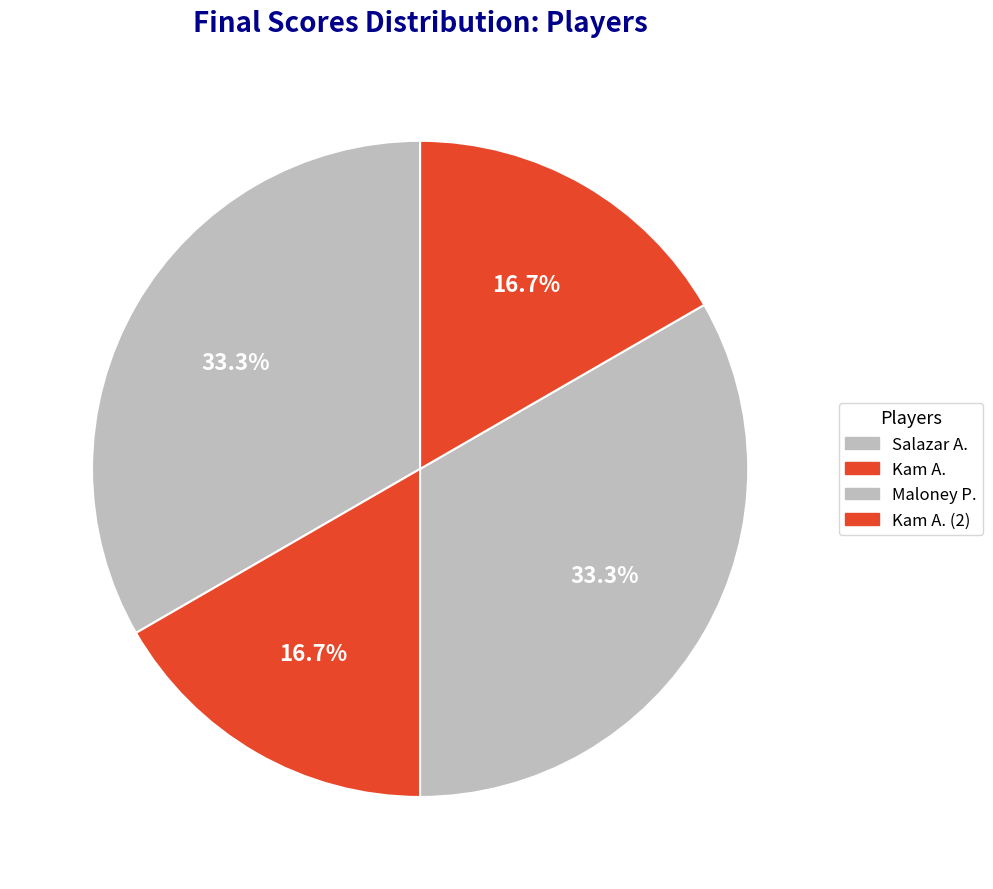

To the nearest percent, what percentage of the pie is Kam A. (2)?

17%